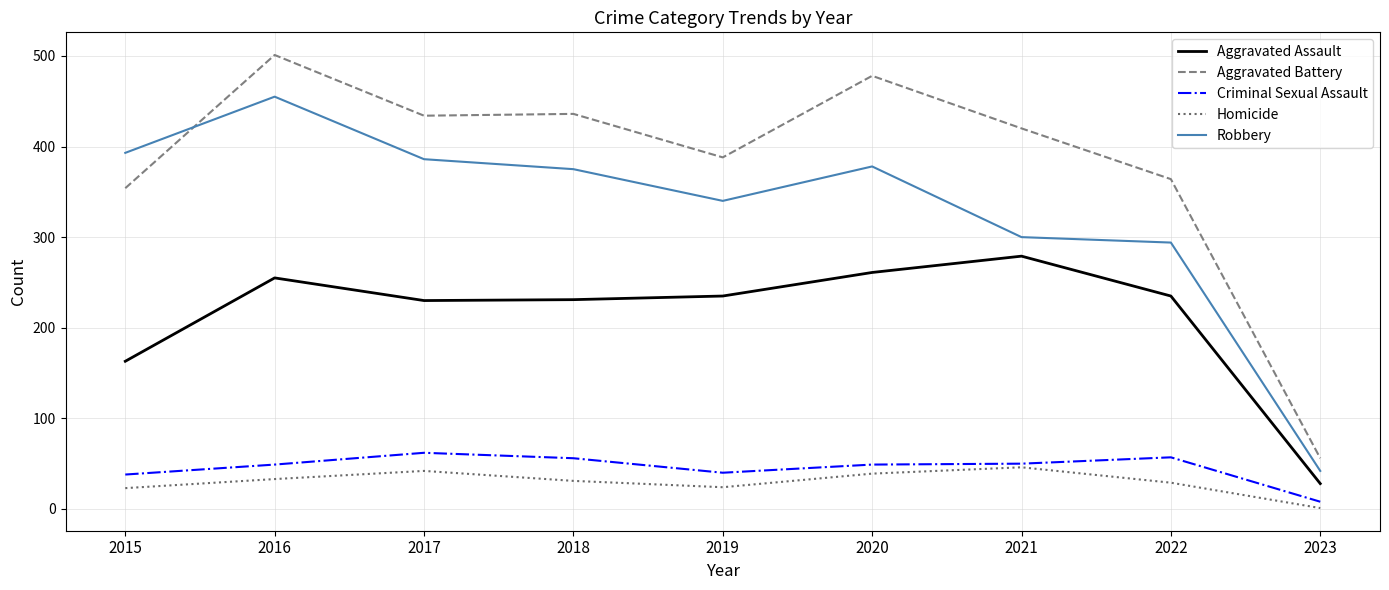

How many series are shown in this chart?

5